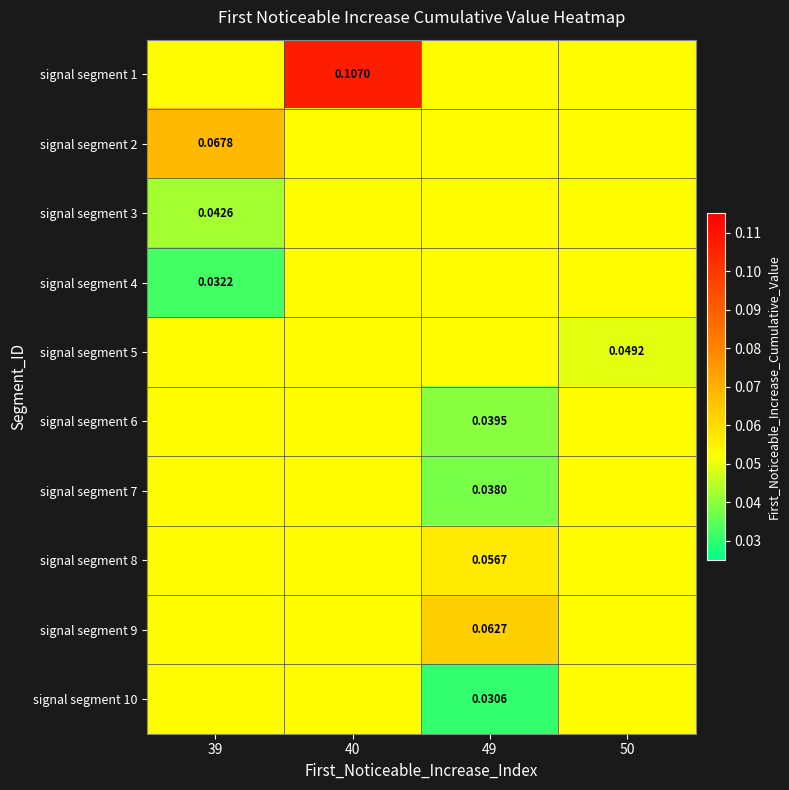

At how many categories does at least one series exceed 0?

4